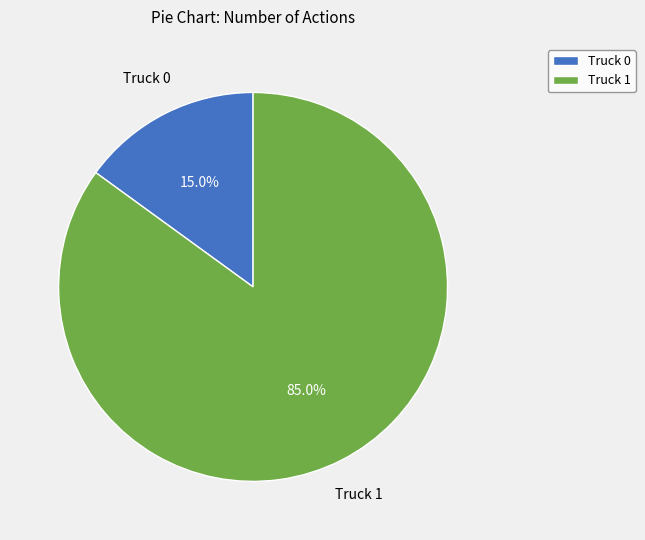

What percentage is the Truck 0 slice, to the nearest percent?

15%